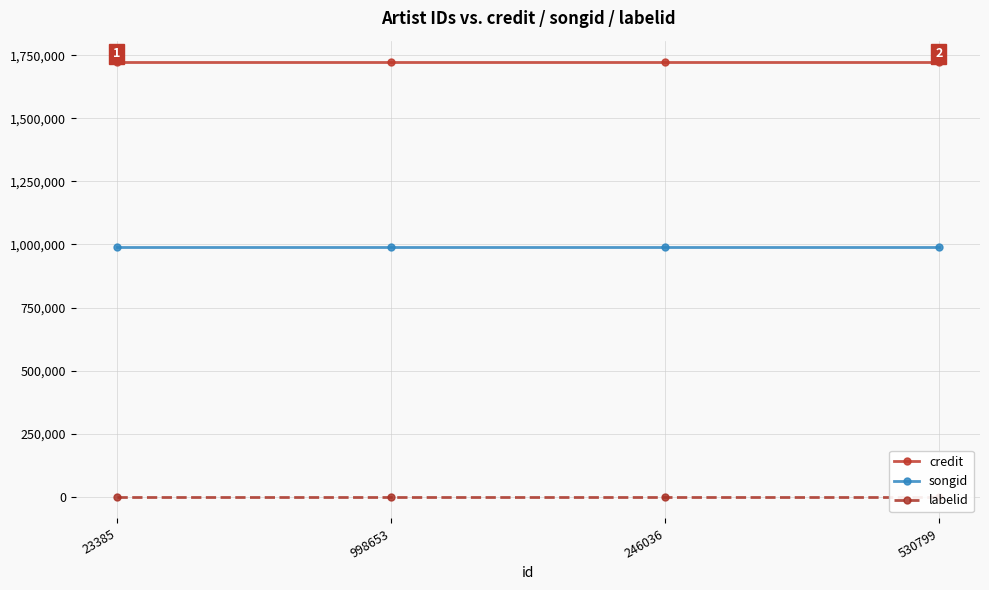

True or false: songid and credit intersect in this chart.

False